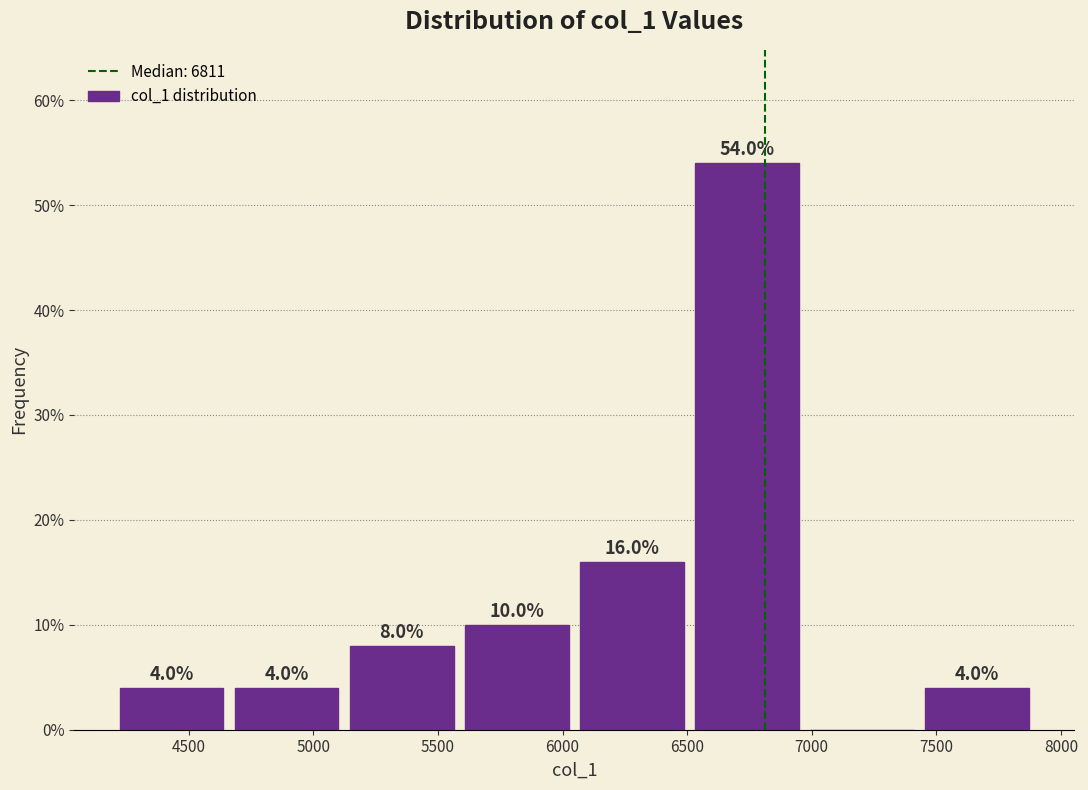

Over which range of the x-axis is the bar tallest?

6550 to 7000